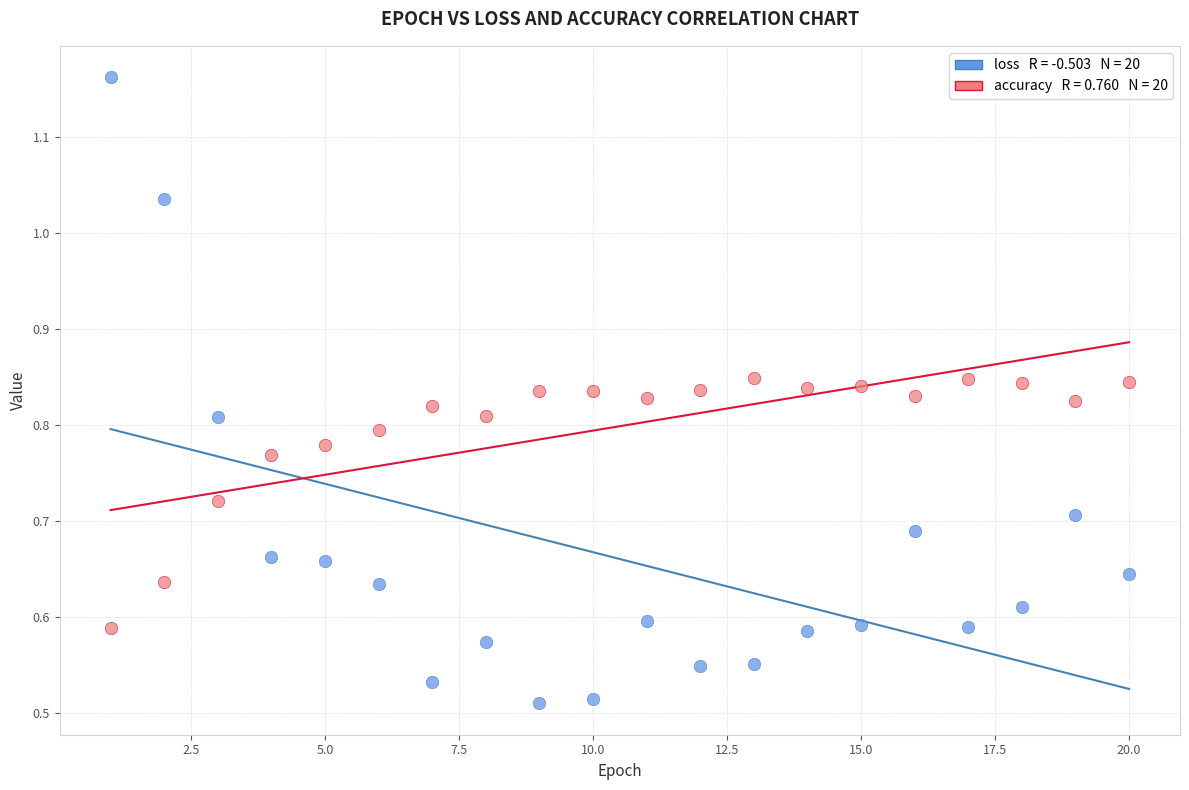

Across all data points, what is the range of X values (max minus min)?

19.0